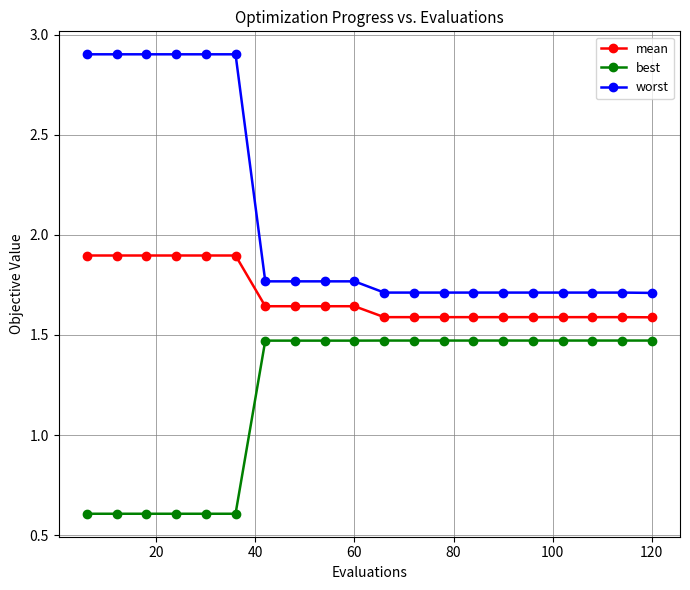

Which series has the largest total across all categories?

worst